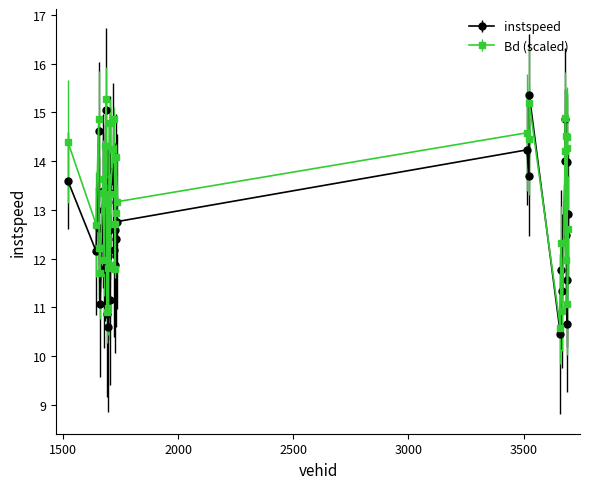

What are all the series names shown in the legend?

instspeed, Bd (scaled)